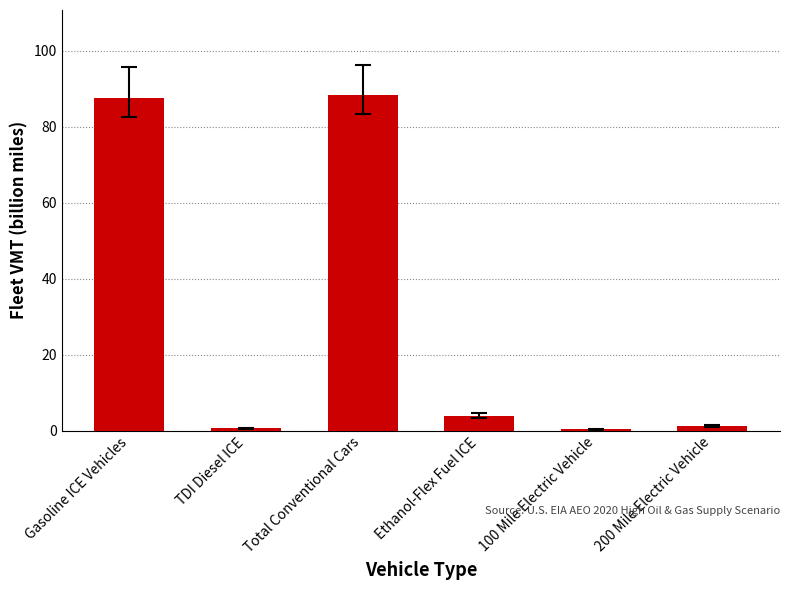

What is the change in value from Total Conventional Cars to 200 Mile Electric Vehicle?

-87.1